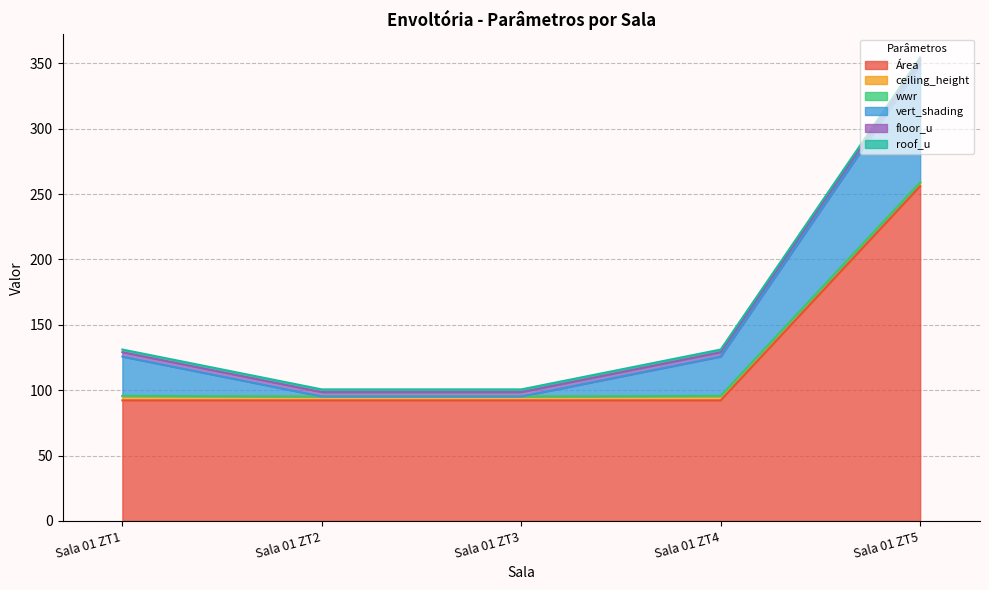

Is it true that floor_u equals 1.7 at Sala 01 ZT4?

False